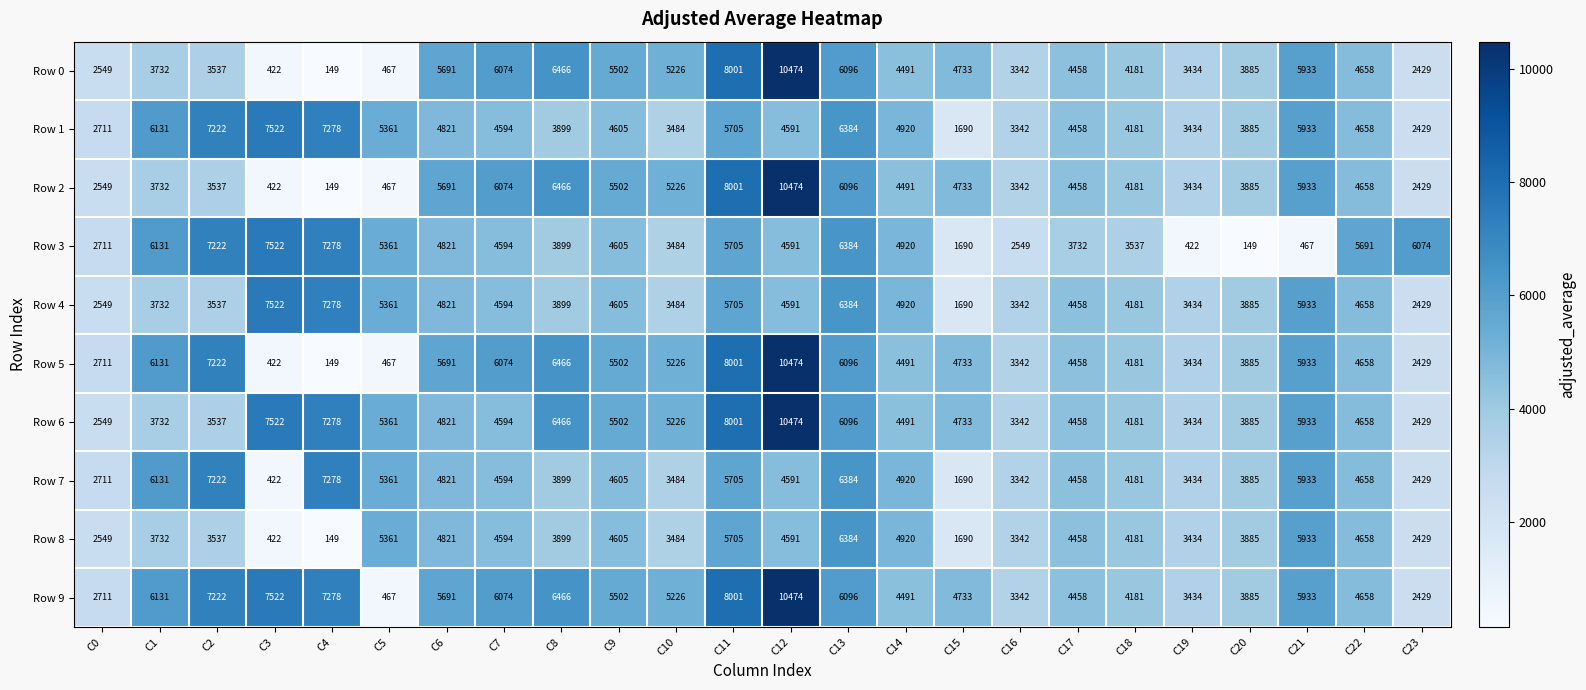

At how many categories does at least one series exceed 8229?

1